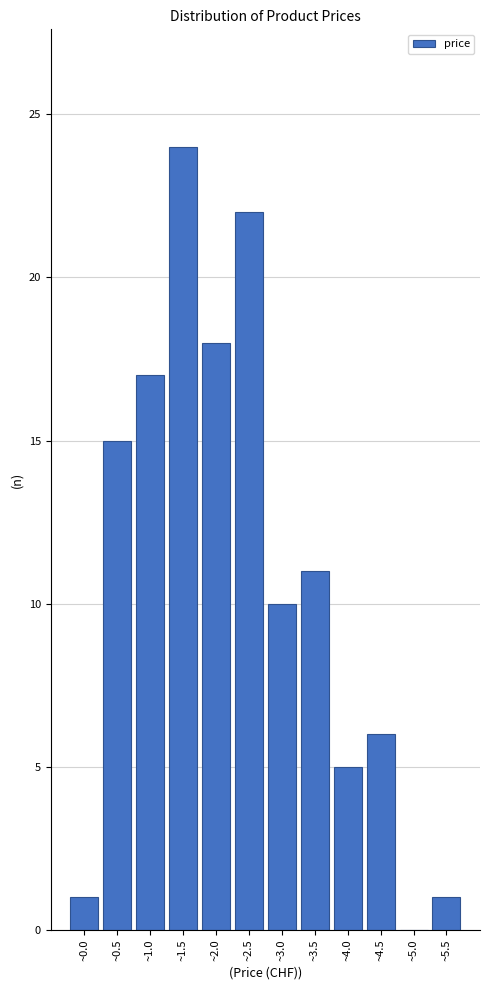

Reading left to right, extract all data points from this chart.

~0.0=1	~0.5=15	~1.0=17	~1.5=24	~2.0=18	~2.5=22	~3.0=10	~3.5=11	~4.0=5	~4.5=6	~5.0=0	~5.5=1